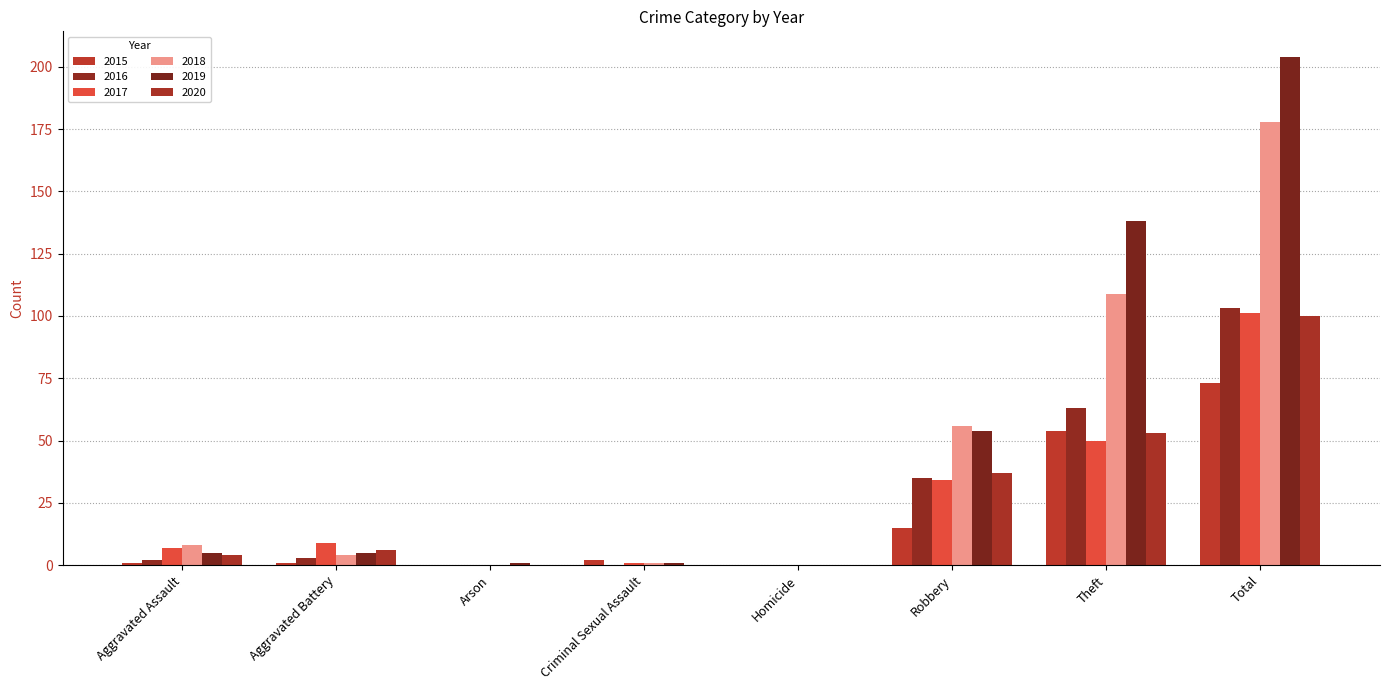

Which series has the largest total across all categories?

2019